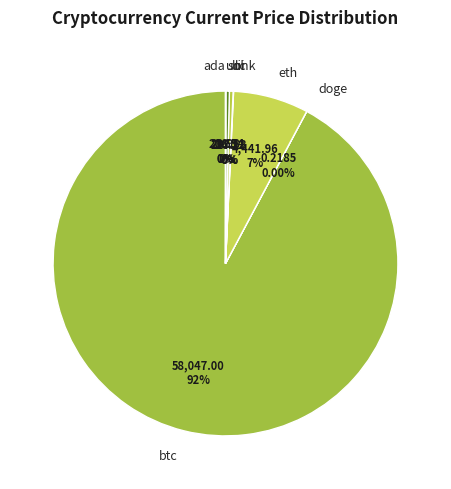

Is there any slice that represents more than half of the pie?

Yes